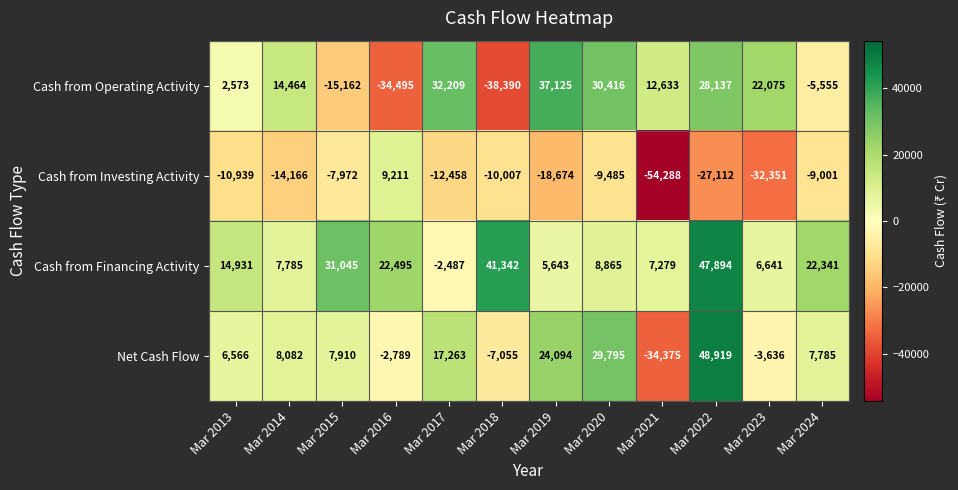

What is the difference between the highest and lowest values at Mar 2015?

46207